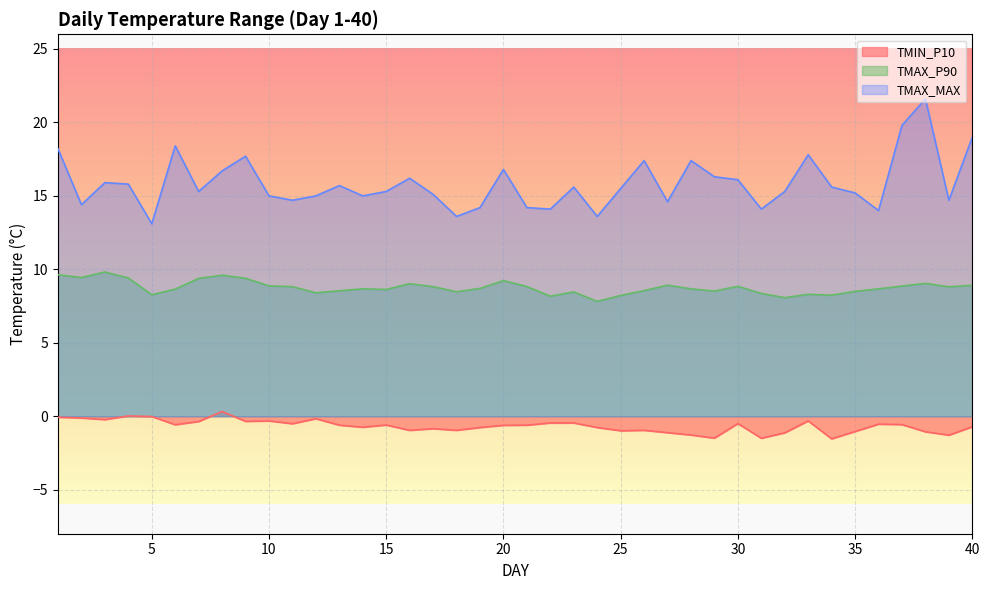

True or false: TMIN_P10 and TMAX_MAX intersect in this chart.

False